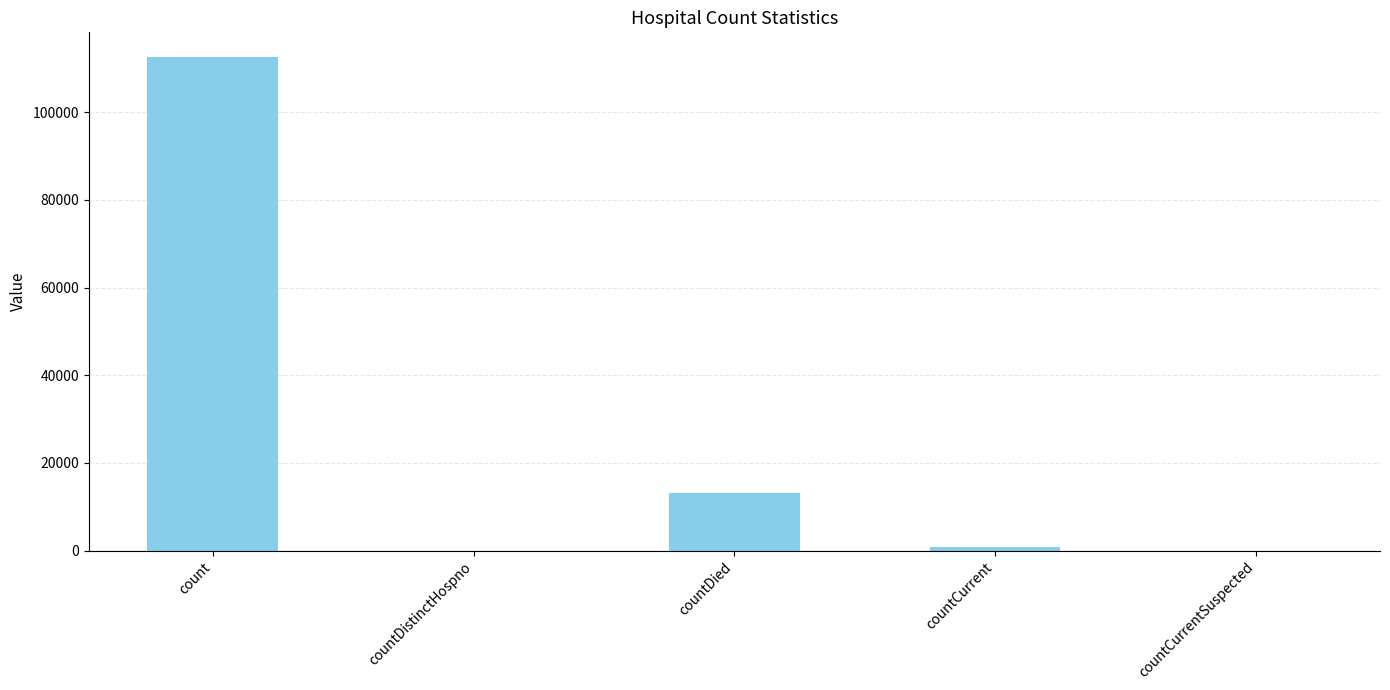

What is the difference between the values at countDistinctHospno and count?

112629